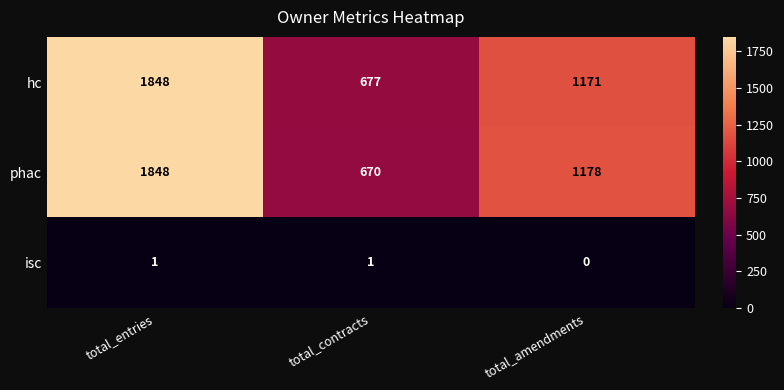

What is the difference between the highest and lowest values at total_contracts?

676